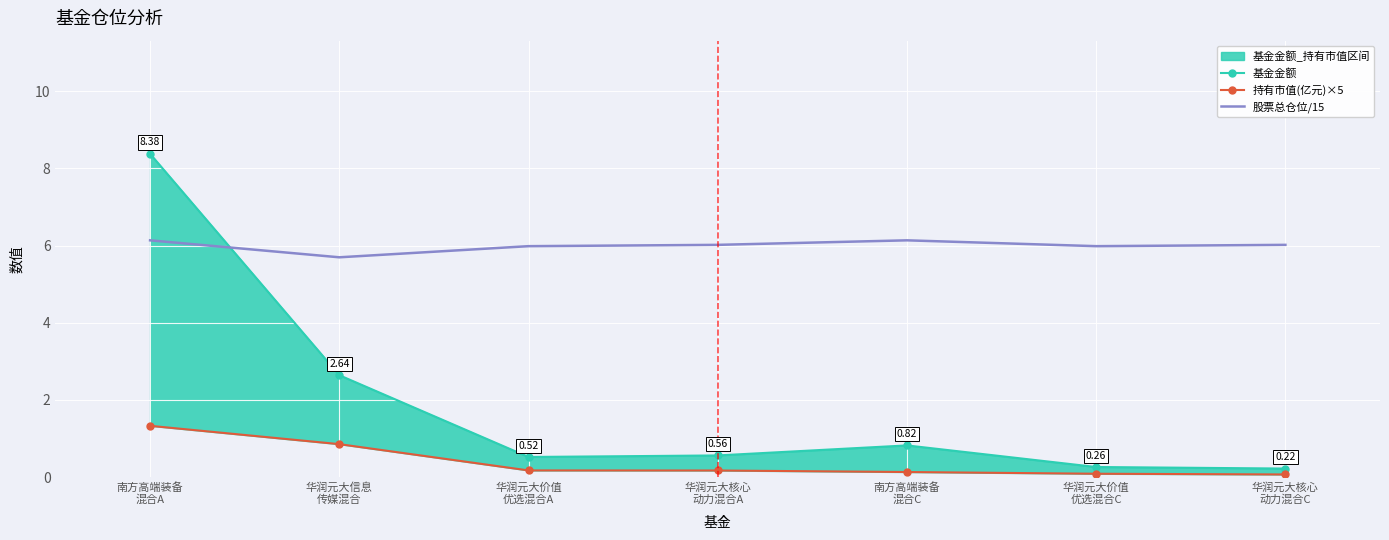

At which category does 股票总仓位/15 reach its first local peak?

南方高端装备
混合C